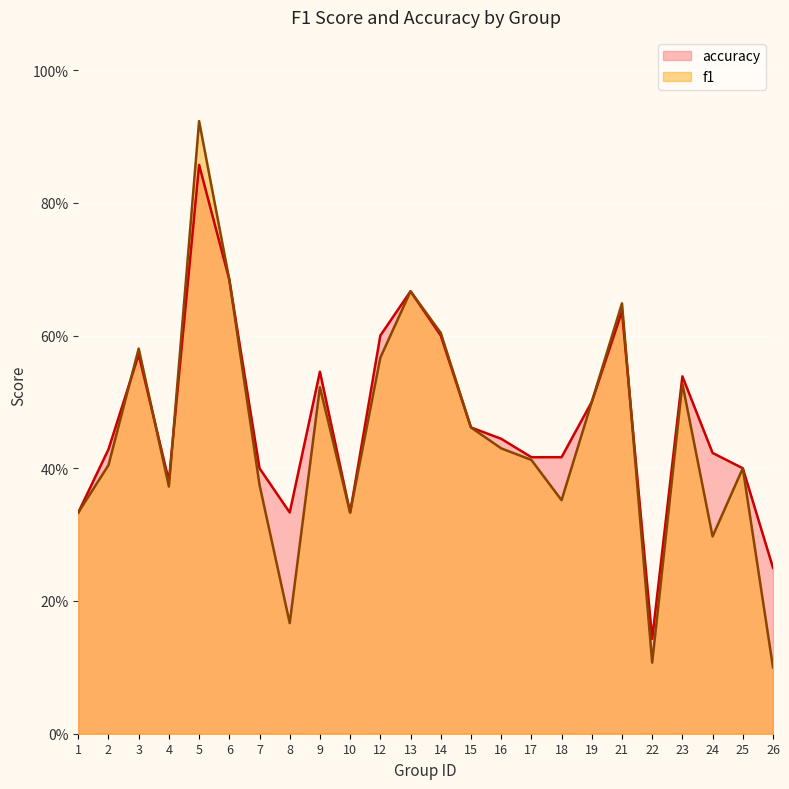

What is the average value of the accuracy series?

0.5